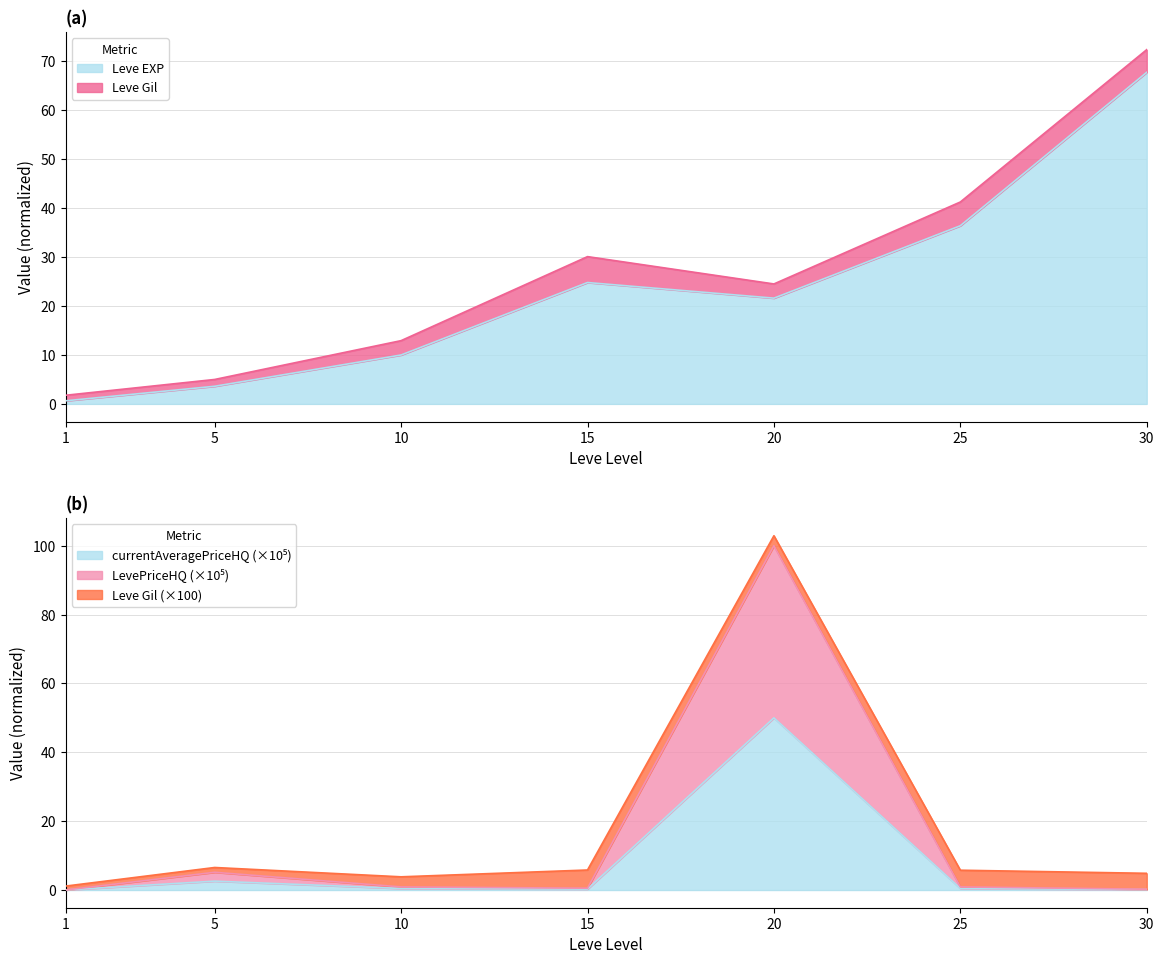

At 30, list the series in order from smallest to largest.

currentAveragePrice, LevePriceHQ, currentAveragePriceHQ, Leve EXP